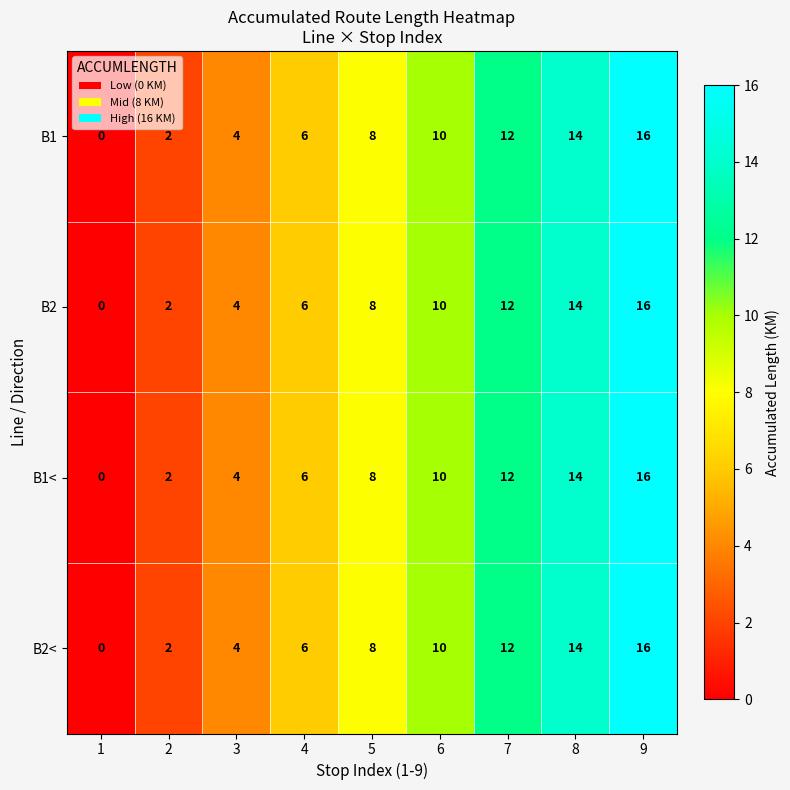

What is the average value of the B2 series?

8